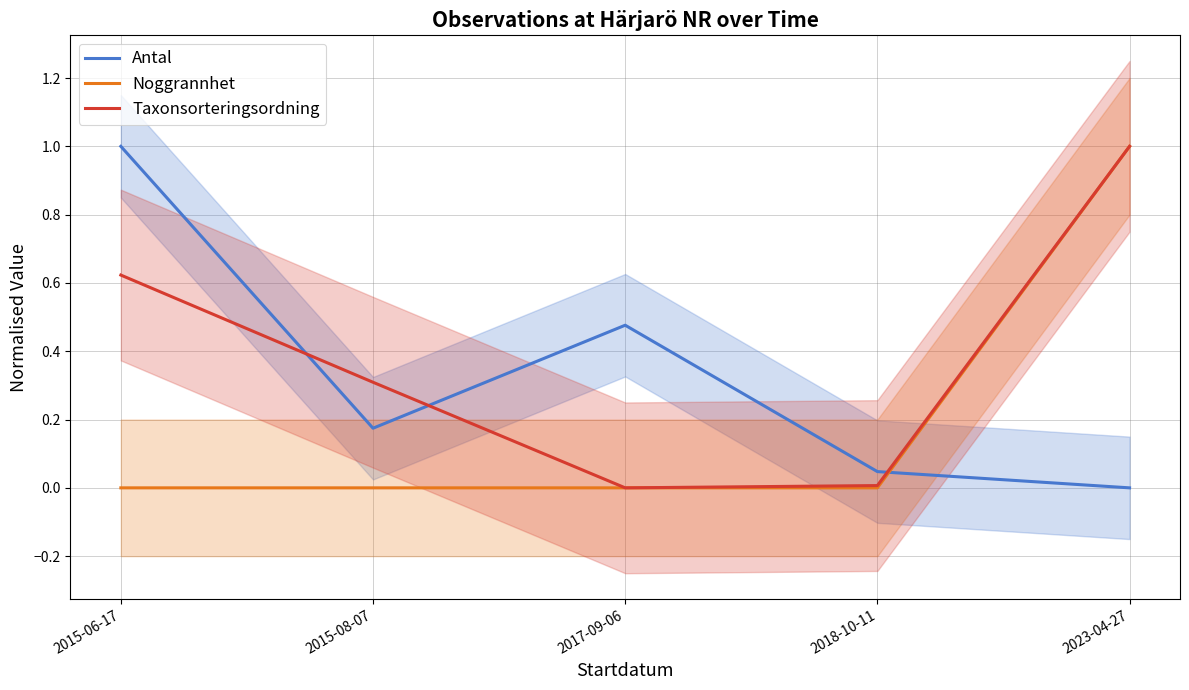

The Taxonsorteringsordning series shows 1.0 at 2023-04-27. True or false?

True